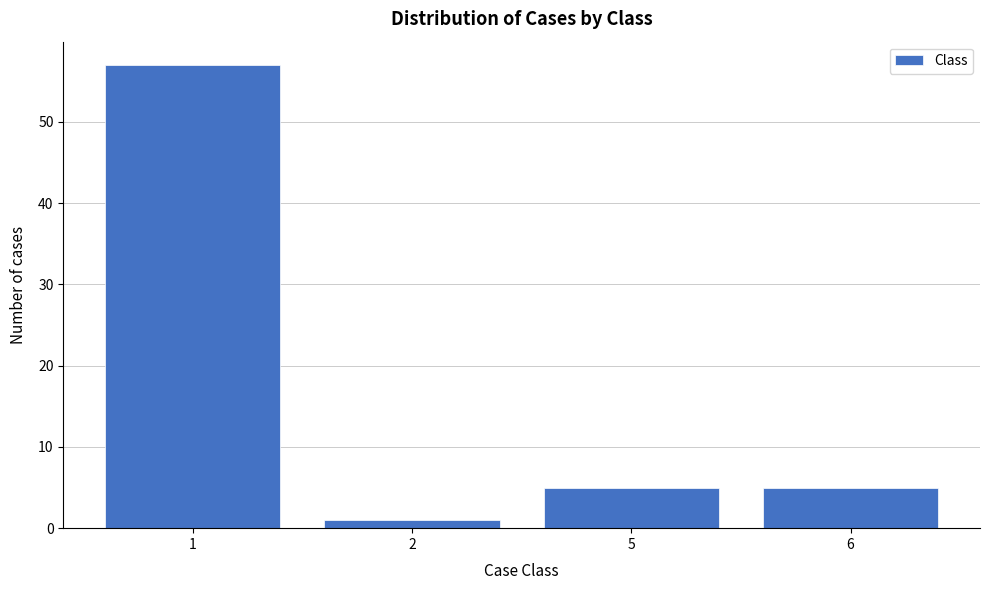

Reading left to right, list all the values displayed in this chart.

1=57	2=1	5=5	6=5